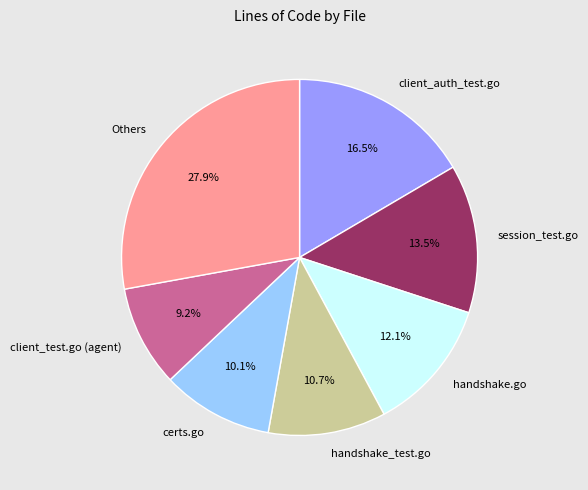

The client_auth_test.go slice represents 5% of the pie. True or false?

False